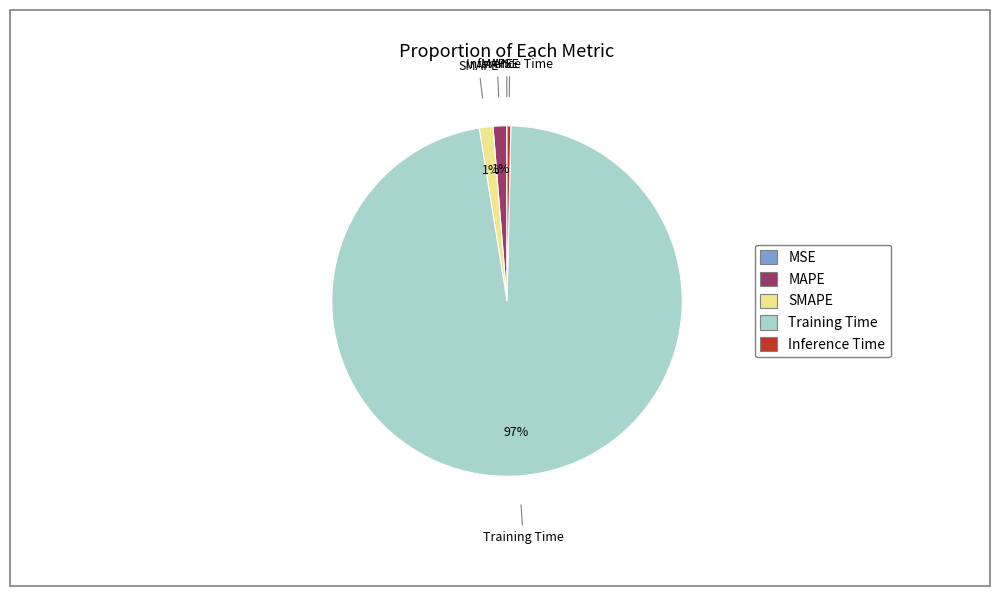

Is it true that Inference Time is 8% of the pie?

False